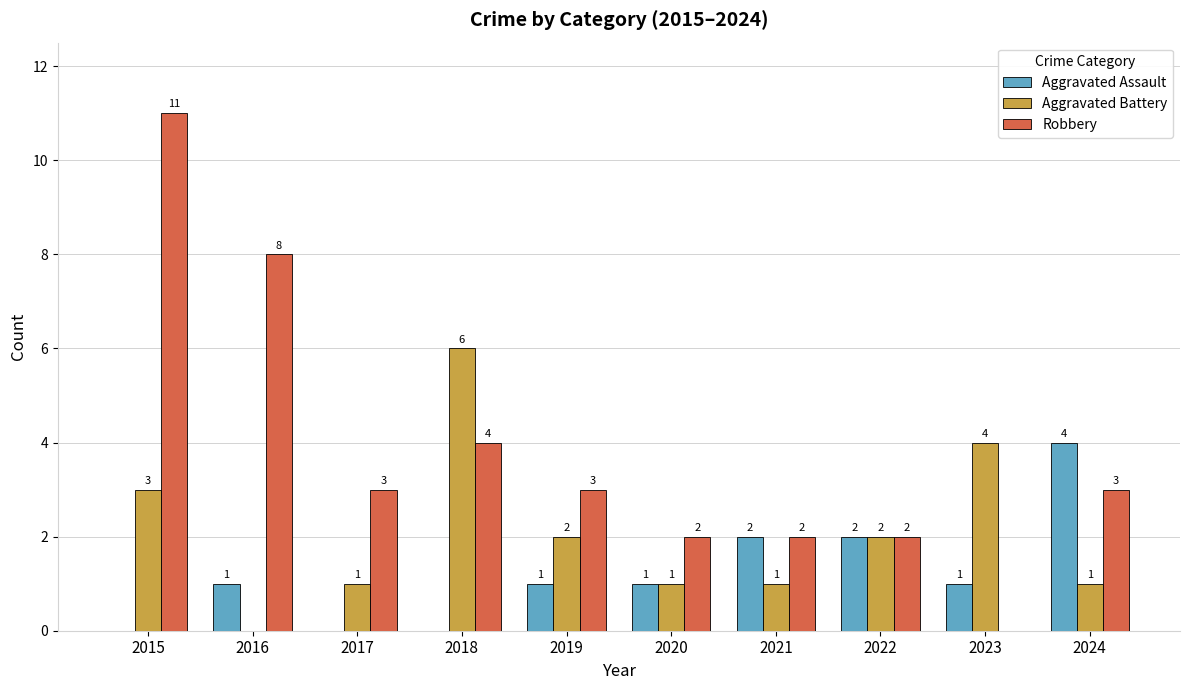

Does the chart contain stacked bars?

No